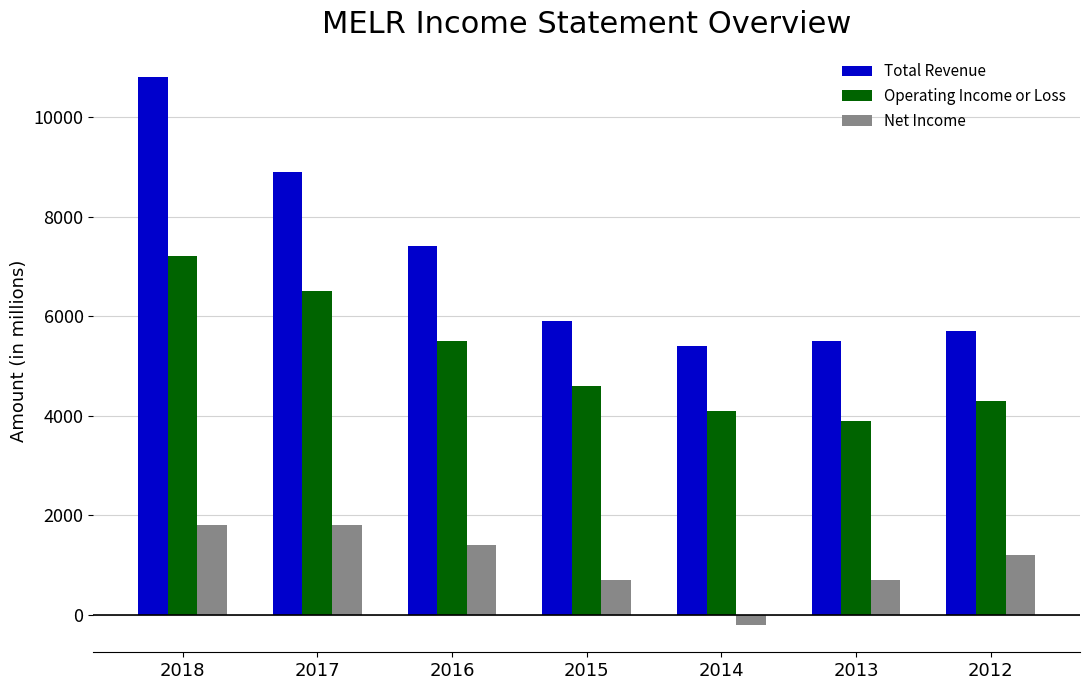

Reading right to left, extract all data points from this chart.

Total Revenue: 2012=5700	2013=5500	2014=5400	2015=5900	2016=7400	2017=8900	2018=10800
Operating Income or Loss: 2012=4300	2013=3900	2014=4100	2015=4600	2016=5500	2017=6500	2018=7200
Net Income: 2012=1200	2013=700	2014=-200	2015=700	2016=1400	2017=1800	2018=1800